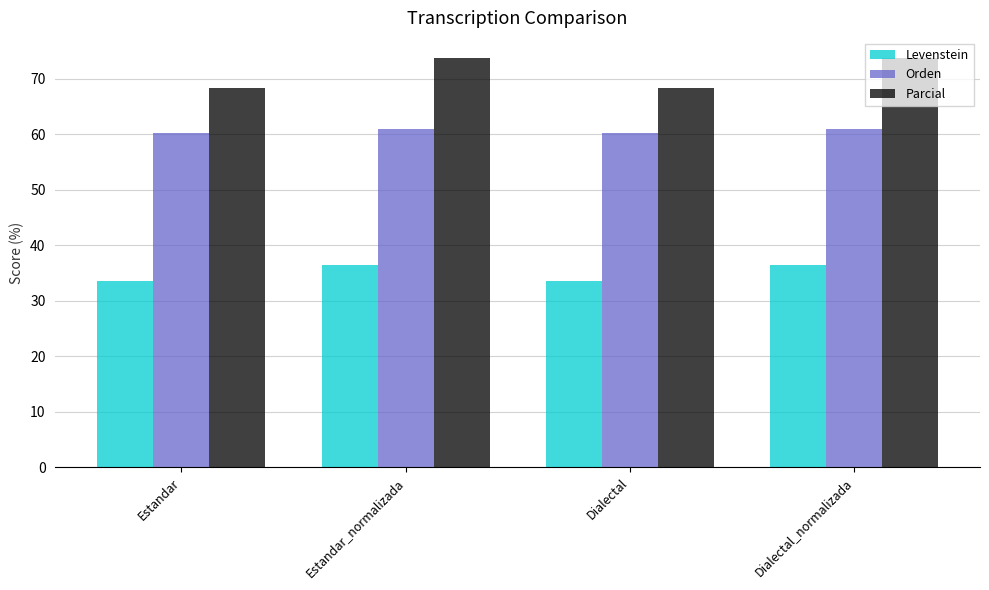

What is the label of the 3rd bar from the right?

Estandar_normalizada